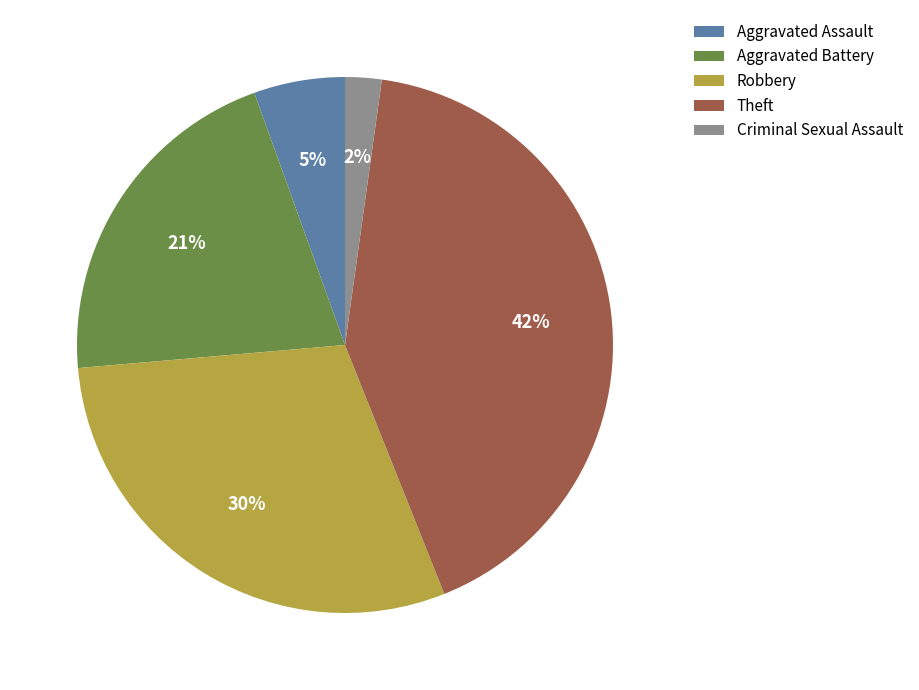

Rank the categories by value from lowest to highest.

Criminal Sexual Assault, Aggravated Assault, Aggravated Battery, Robbery, Theft